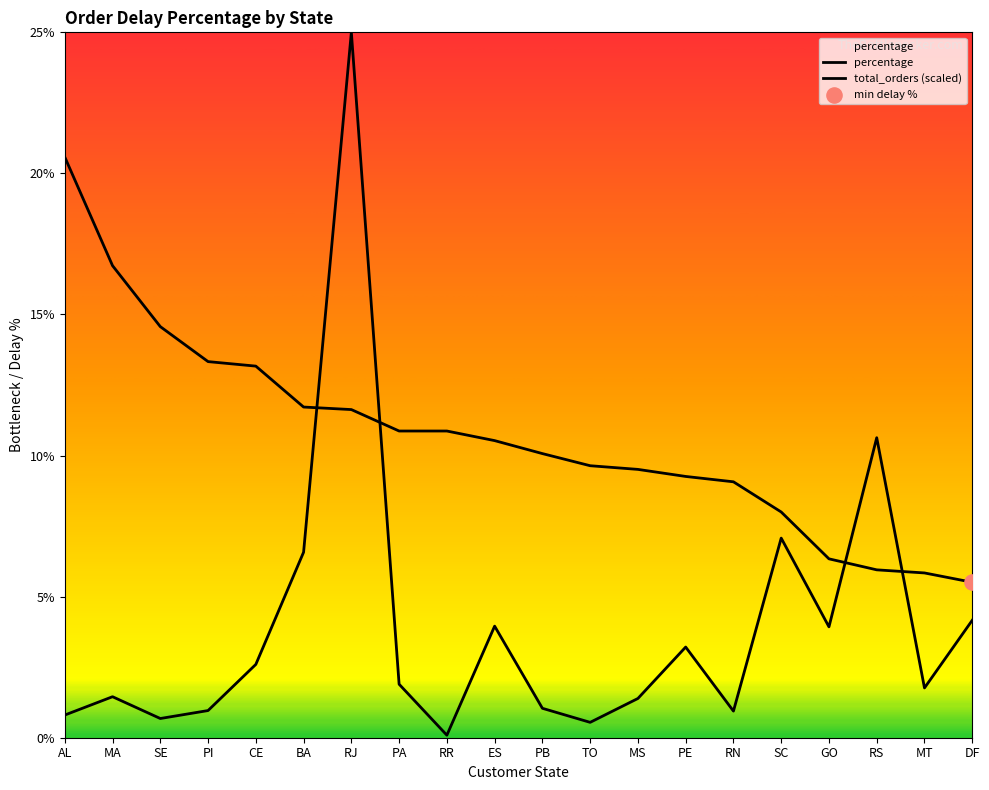

Which series has the largest total across all categories?

percentage